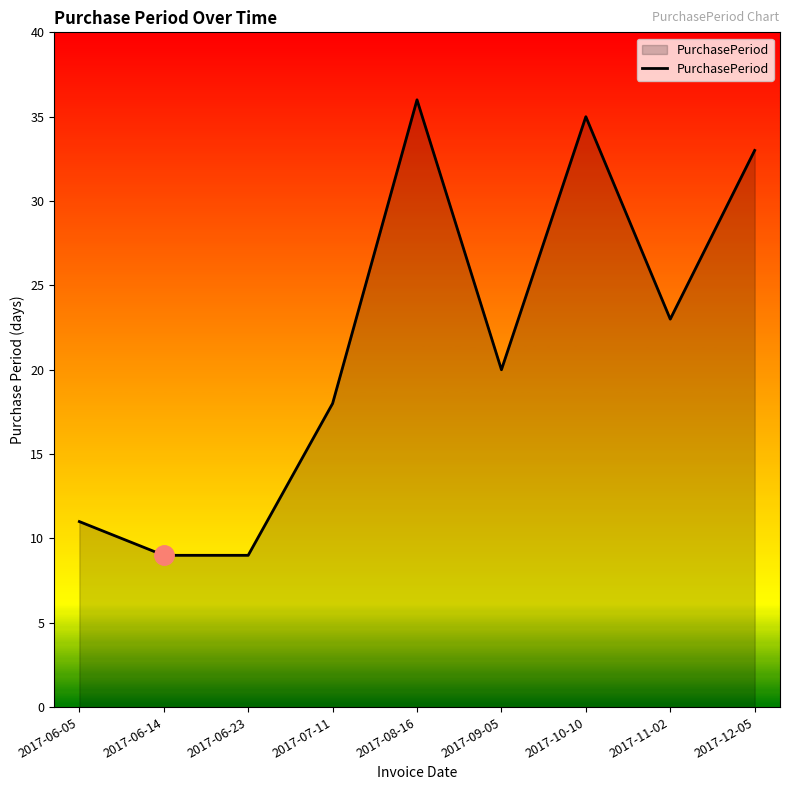

What is the sum of all values?

194